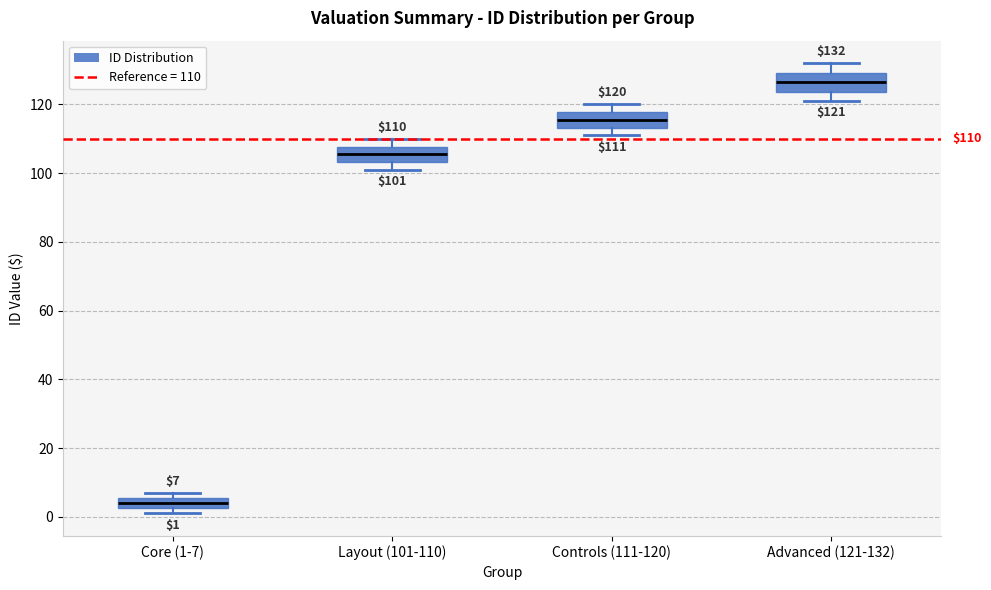

Which box has the lowest median line?

Core (1-7)